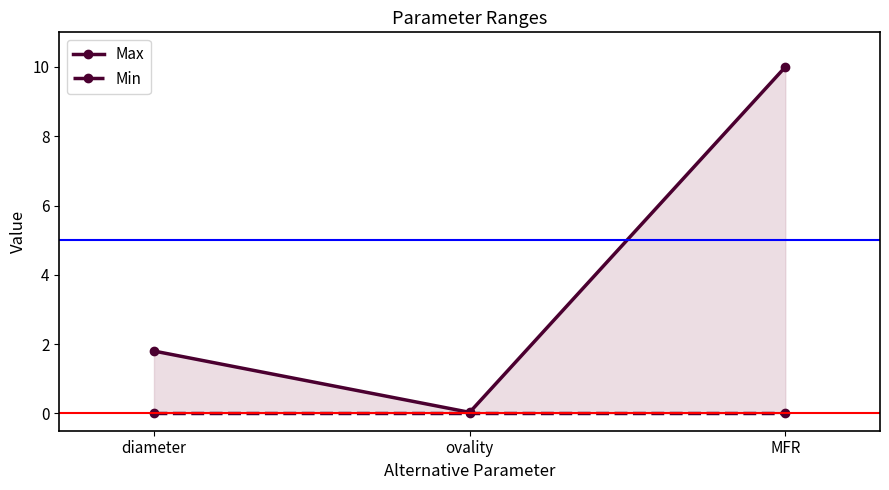

What is the label of the 3rd point from the left?

MFR